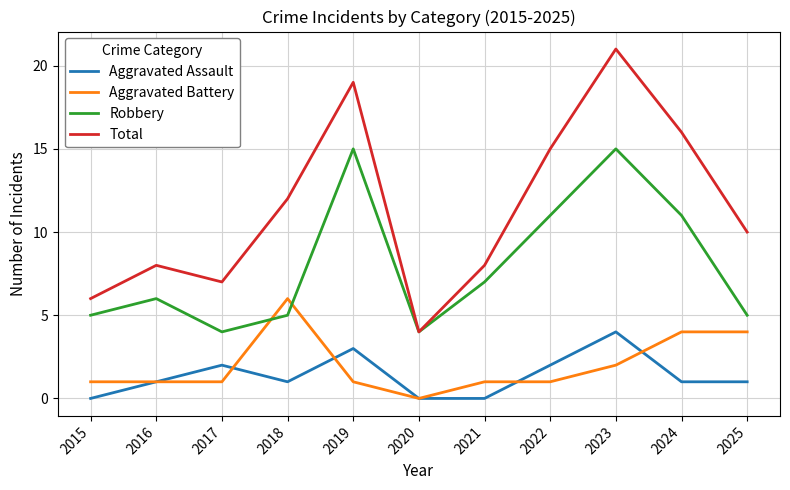

Reading left to right, transcribe all the data shown in this chart.

Aggravated Assault: 0	1	2	1	3	0	0	2	4	1	1
Aggravated Battery: 1	1	1	6	1	0	1	1	2	4	4
Robbery: 5	6	4	5	15	4	7	11	15	11	5
Total: 6	8	7	12	19	4	8	15	21	16	10